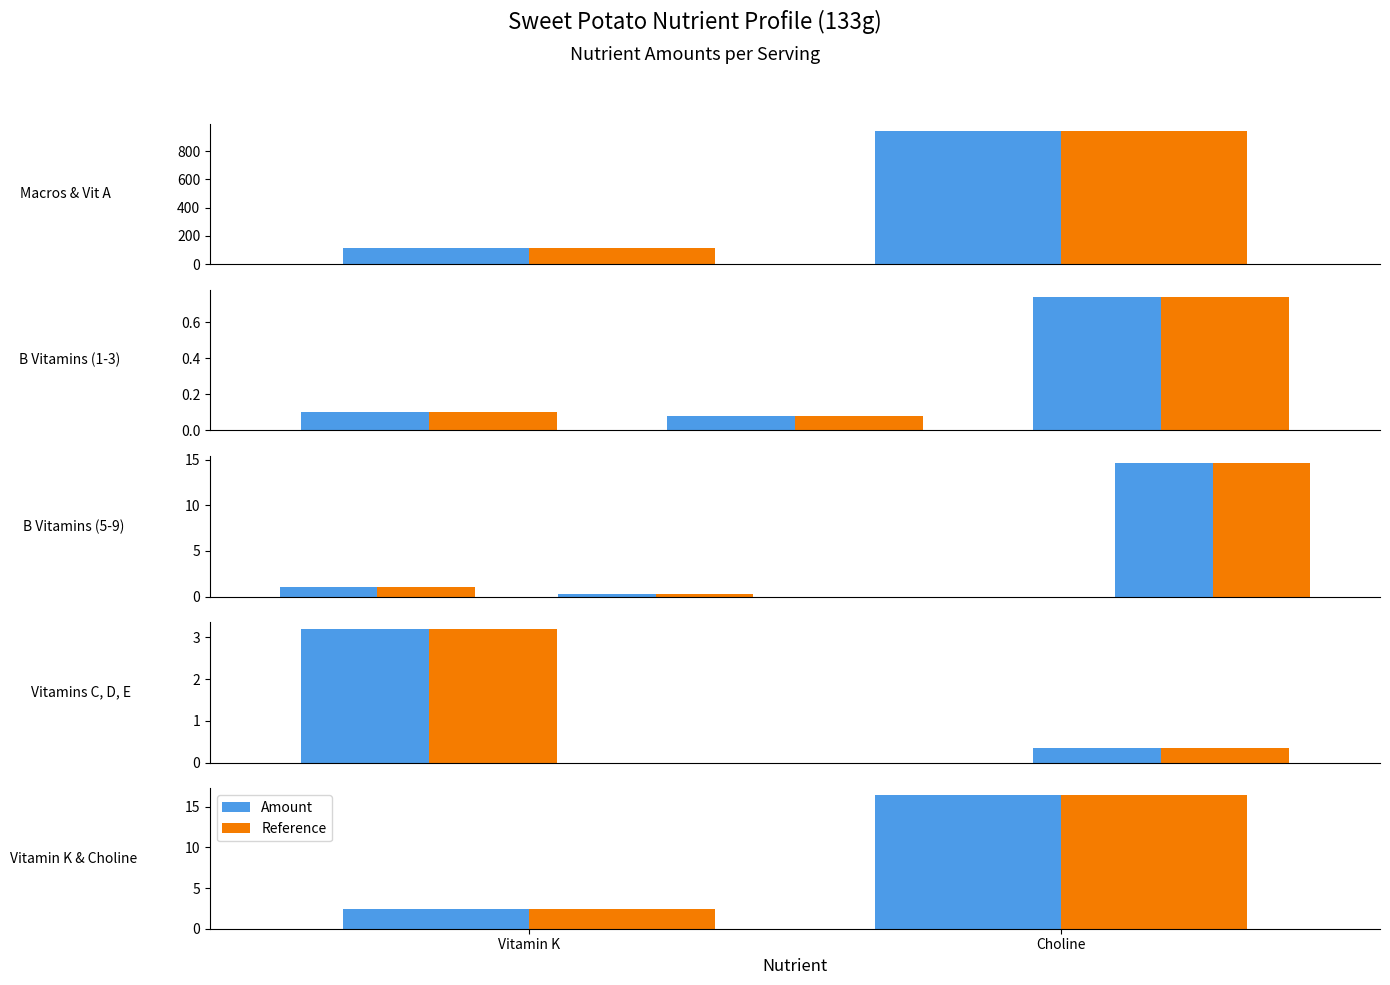

What is the value of the Amount bar at the 1st from the left?

2.4